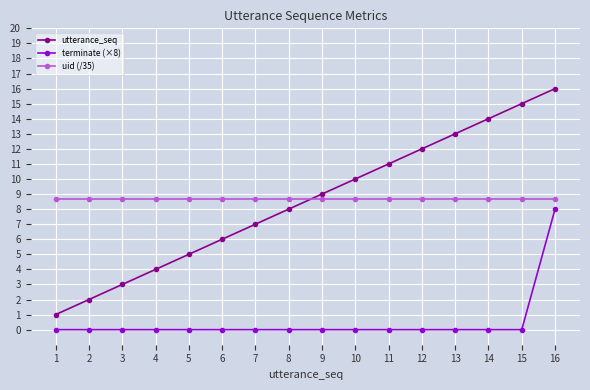

What is the lowest value of the uid (/35) series?

8.7